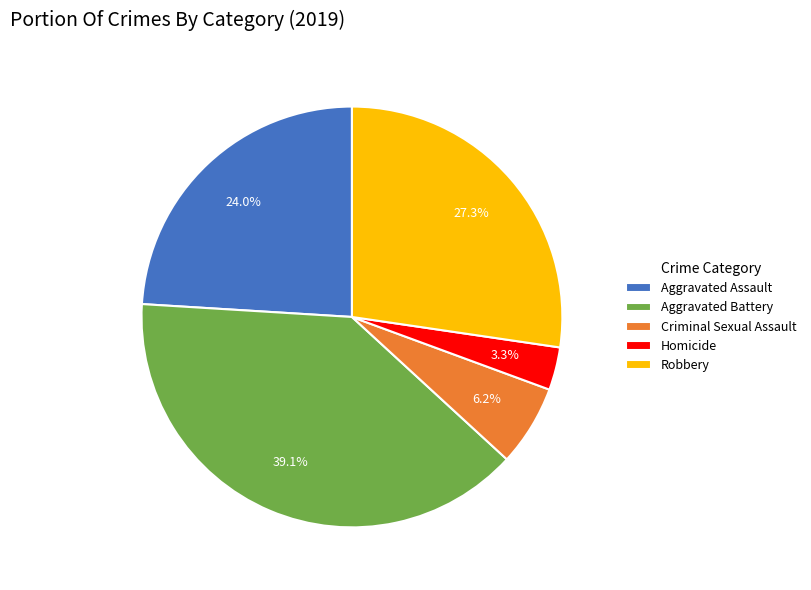

Between Aggravated Assault and Homicide, which is larger?

Aggravated Assault